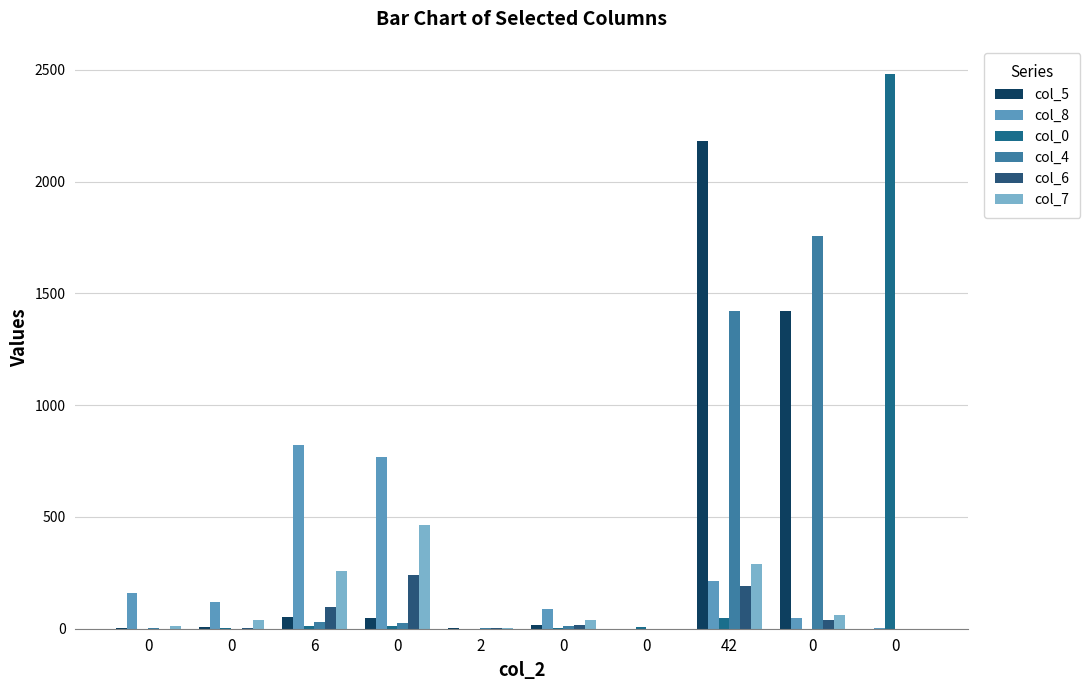

What are all the series names shown in the legend?

col_5, col_8, col_0, col_4, col_6, col_7